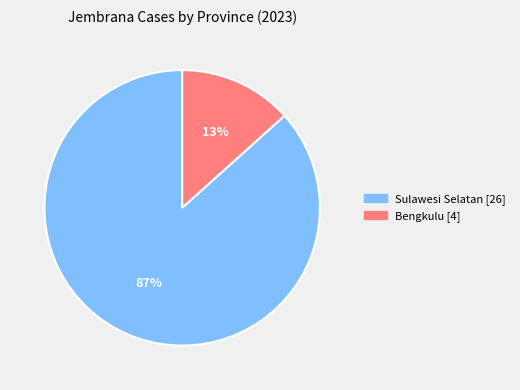

Is it true that Bengkulu is 3% of the pie?

False